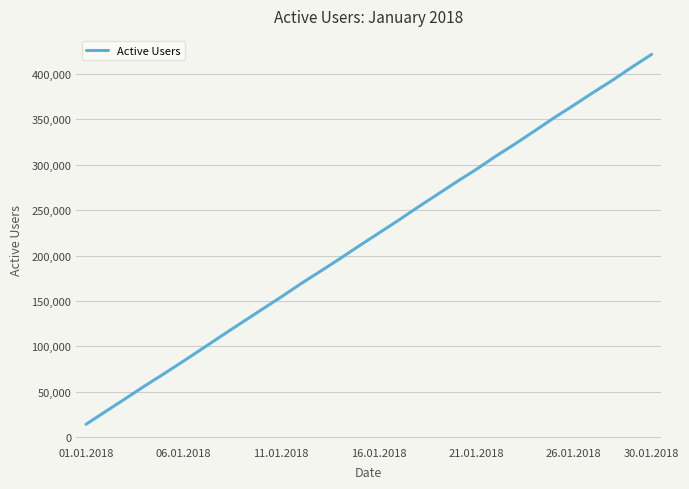

What is the maximum value shown in the chart?

421580